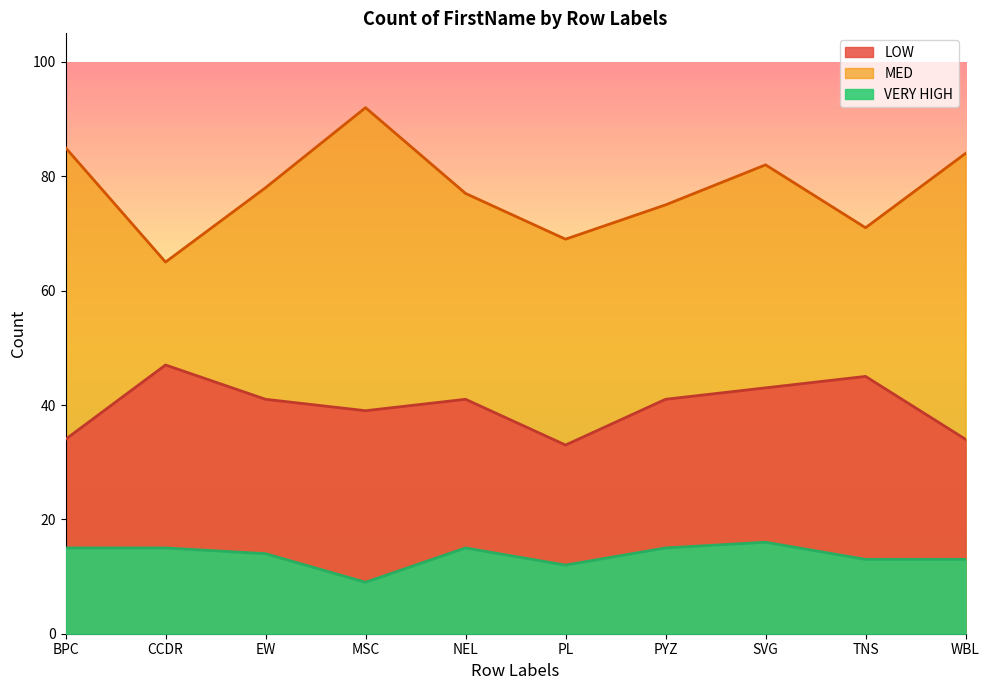

True or false: VERY HIGH and MED cross at least once.

False